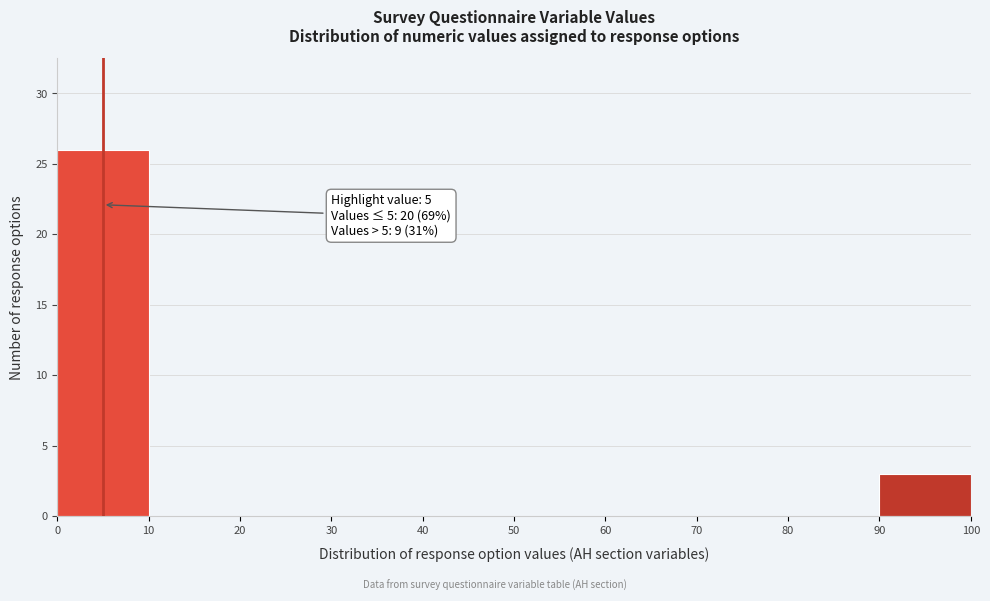

Which range on the x-axis has the tallest bar?

0 to 10